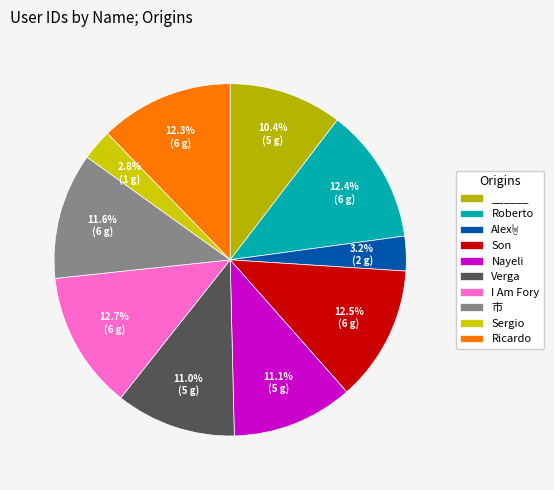

Combined, what portion of the pie is Sergio and Alex🤘?

6.0%